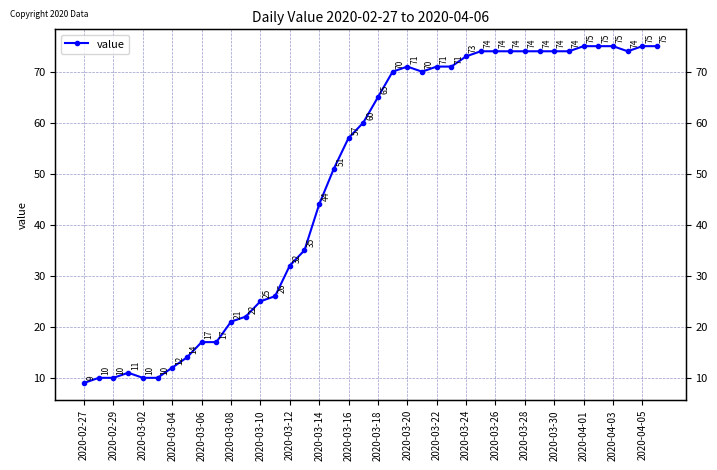

How many lines are shown in the chart?

1